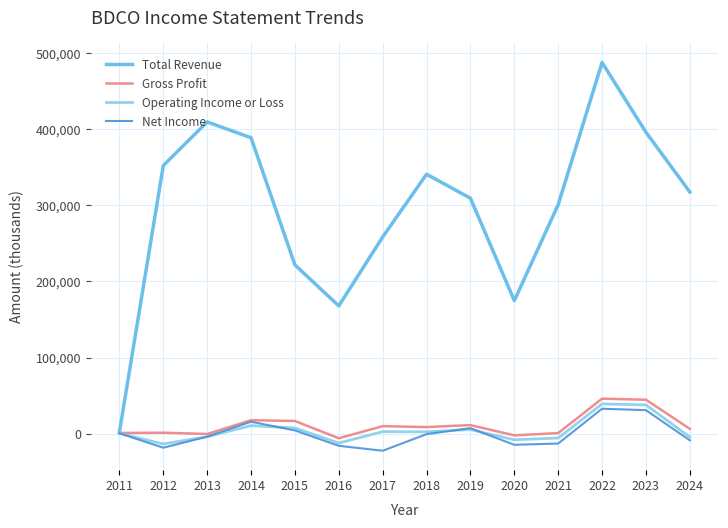

Between 2014 and 2016, which series saw the biggest shift?

Total Revenue